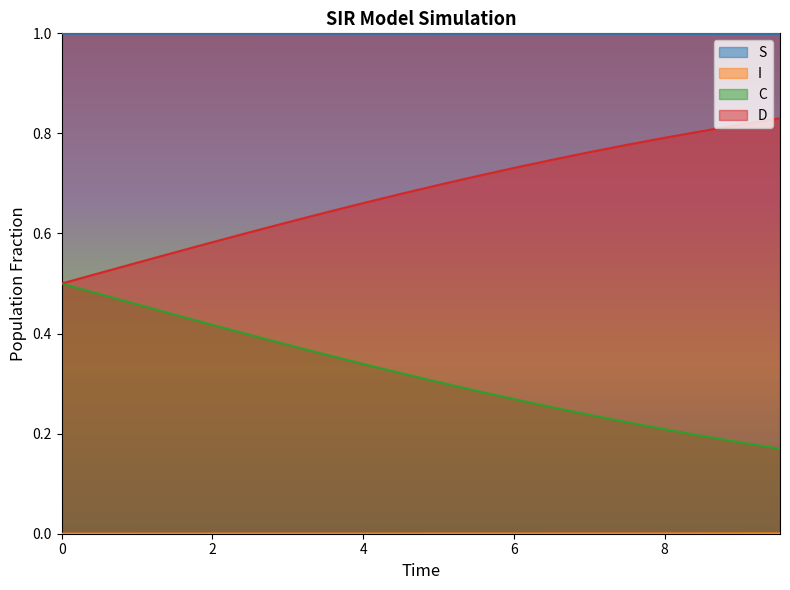

Reading left to right, extract all data points from this chart.

S: 0.0=1.0	0.5016722408026756=1.0	1.0033444816053512=1.0	1.5050167224080266=1.0	2.0066889632107023=1.0	2.508361204013378=1.0	3.0100334448160533=1.0	3.511705685618729=1.0	4.013377926421405=1.0	4.51505016722408=1.0	5.016722408026756=1.0	5.518394648829432=1.0	6.020066889632107=1.0	6.521739130434782=1.0	7.023411371237458=1.0	7.525083612040134=1.0	8.02675585284281=1.0	8.528428093645484=1.0	9.03010033444816=1.0	9.531772575250836=1.0
I: 0.0=0.0	0.5016722408026756=0.0	1.0033444816053512=0.0	1.5050167224080266=0.0	2.0066889632107023=0.0	2.508361204013378=0.0	3.0100334448160533=0.0	3.511705685618729=0.0	4.013377926421405=0.0	4.51505016722408=0.0	5.016722408026756=0.0	5.518394648829432=0.0	6.020066889632107=0.0	6.521739130434782=0.0	7.023411371237458=0.0	7.525083612040134=0.0	8.02675585284281=0.0	8.528428093645484=0.0	9.03010033444816=0.0	9.531772575250836=0.0
C: 0.0=0.5	0.5016722408026756=0.5	1.0033444816053512=0.5	1.5050167224080266=0.4	2.0066889632107023=0.4	2.508361204013378=0.4	3.0100334448160533=0.4	3.511705685618729=0.4	4.013377926421405=0.3	4.51505016722408=0.3	5.016722408026756=0.3	5.518394648829432=0.3	6.020066889632107=0.3	6.521739130434782=0.3	7.023411371237458=0.2	7.525083612040134=0.2	8.02675585284281=0.2	8.528428093645484=0.2	9.03010033444816=0.2	9.531772575250836=0.2
D: 0.0=0.5	0.5016722408026756=0.5	1.0033444816053512=0.5	1.5050167224080266=0.6	2.0066889632107023=0.6	2.508361204013378=0.6	3.0100334448160533=0.6	3.511705685618729=0.6	4.013377926421405=0.7	4.51505016722408=0.7	5.016722408026756=0.7	5.518394648829432=0.7	6.020066889632107=0.7	6.521739130434782=0.7	7.023411371237458=0.8	7.525083612040134=0.8	8.02675585284281=0.8	8.528428093645484=0.8	9.03010033444816=0.8	9.531772575250836=0.8